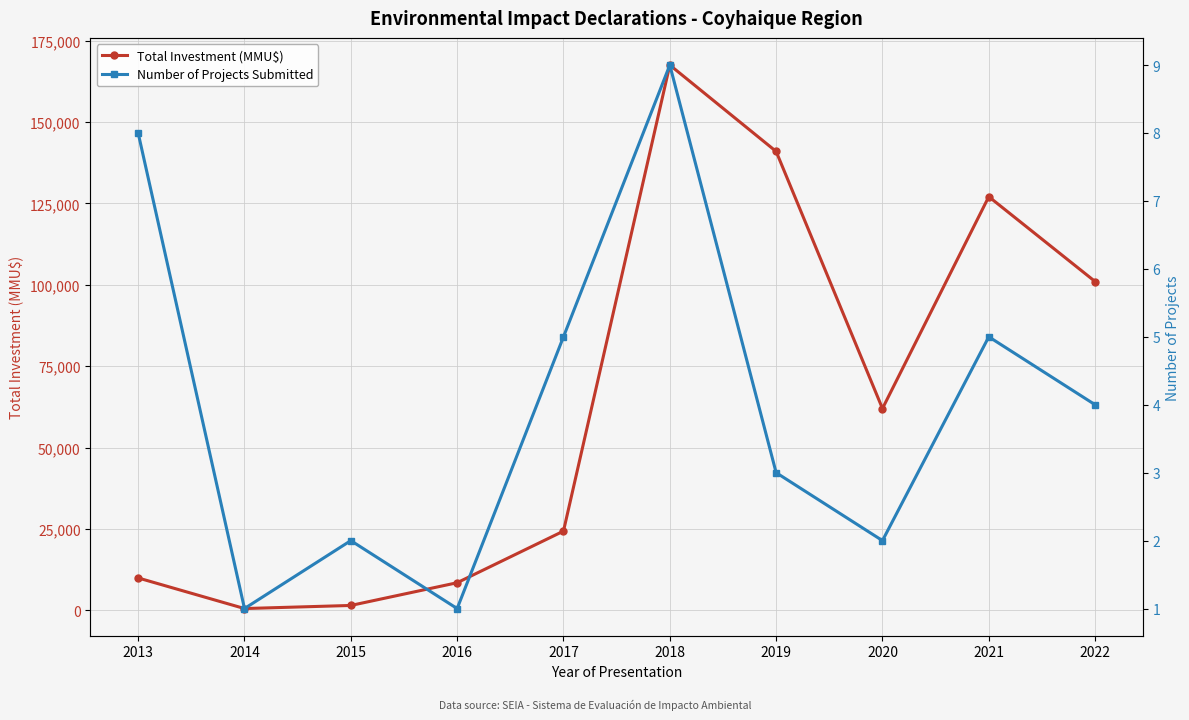

At which category is the sum across all series the highest?

2018